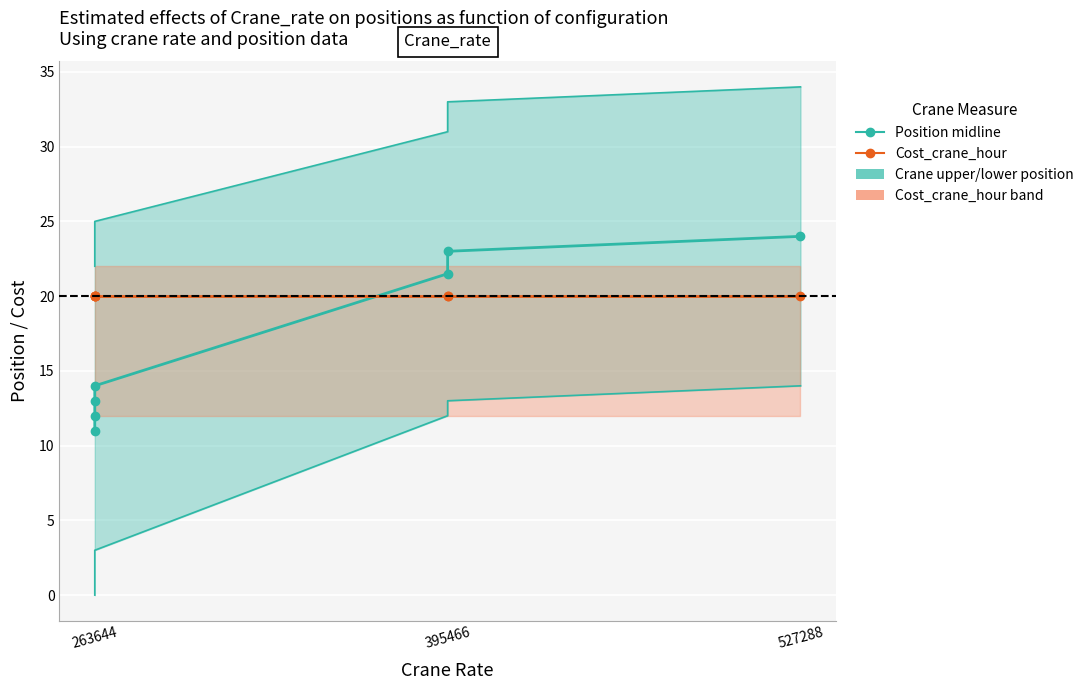

Reading left to right, list all the values displayed in this chart.

Crane_upper_position (mid): 11.0	12.0	13.0	14.0	21.5	23.0	24.0
Cost_crane_hour: 20.0	20.0	20.0	20.0	20.0	20.0	20.0
Crane_lower_position: 0.0	1.0	2.0	3.0	12.0	13.0	14.0
Crane_upper_position: 22.0	23.0	24.0	25.0	31.0	33.0	34.0